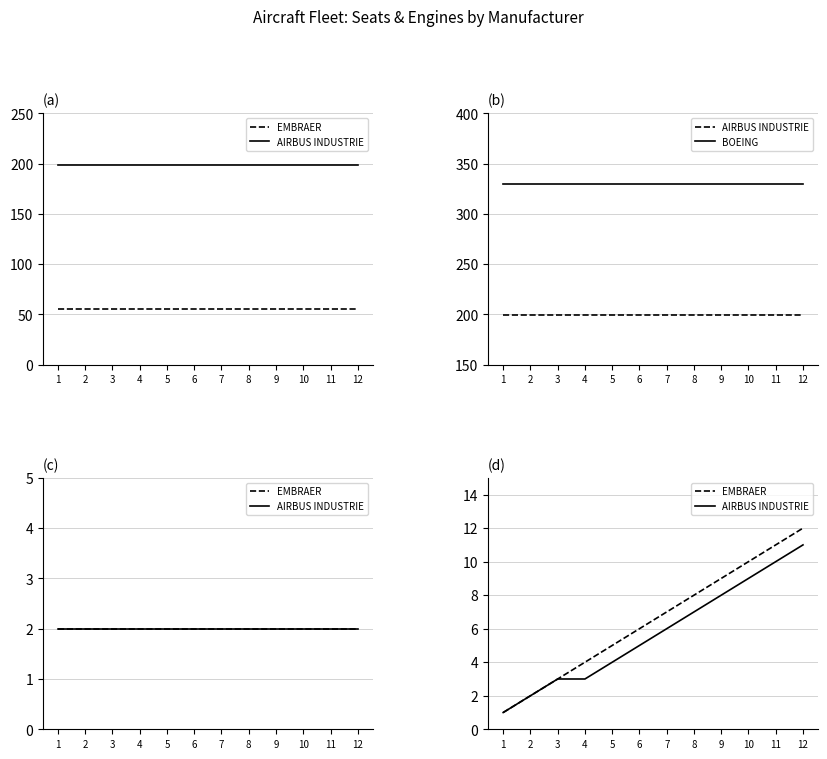

Which series changed the most between 4 and 7?

EMBRAER